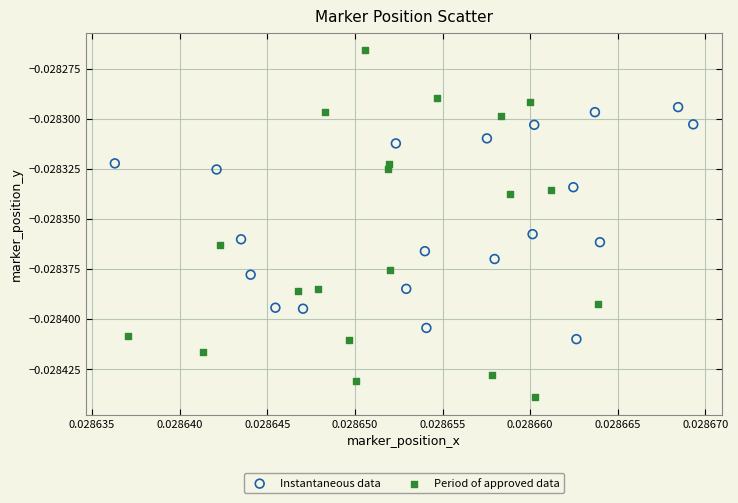

Which series has the widest spread of Y values?

Period of approved data